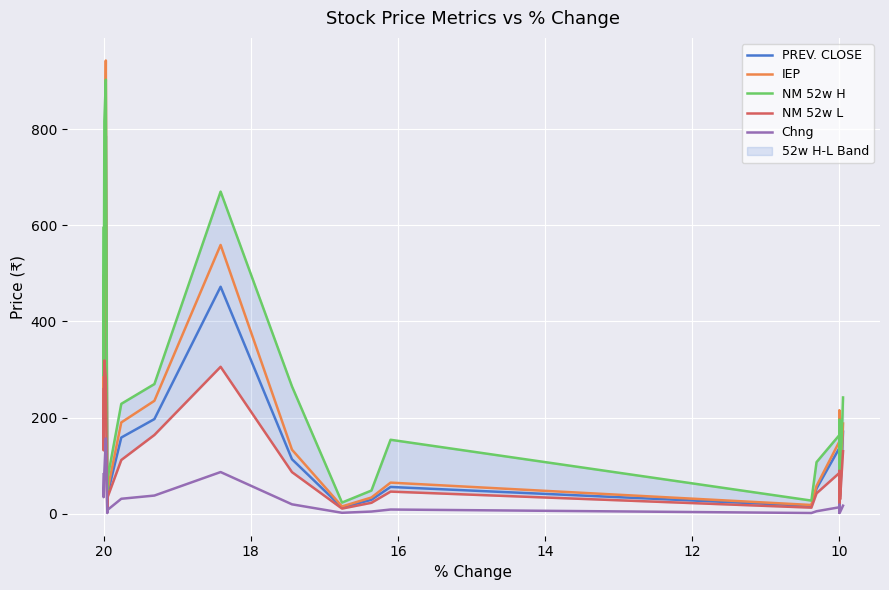

Reading right to left, extract all data points from this chart.

PREV. CLOSE: 170.8	36.8	195.9	20.5	136.7	52.6	16.7	55.9	29.2	13.2	113.6	472.1	197.0	158.7	39.1	7.9	785.6	441.4	173.3	412.1
IEP: 187.8	40.5	215.5	22.6	150.3	58.0	18.4	64.9	34.0	15.4	133.4	559.0	235.0	190.0	46.9	9.4	942.5	529.7	208.0	494.5
NM 52w H: 241.9	59.0	195.9	23.6	163.7	107.5	27.6	154.0	48.5	23.4	265.0	669.9	269.8	228.7	70.8	11.5	902.5	816.5	287.4	594.4
NM 52w L: 130.2	30.0	89.7	11.8	85.0	42.6	12.9	46.2	23.0	11.0	86.8	305.7	164.0	112.0	33.1	4.6	280.2	318.8	132.0	259.2
Chng: 17.0	3.7	19.6	2.0	13.7	5.4	1.7	9.0	4.8	2.2	19.8	86.9	38.0	31.4	7.8	1.6	156.8	88.2	34.7	82.4